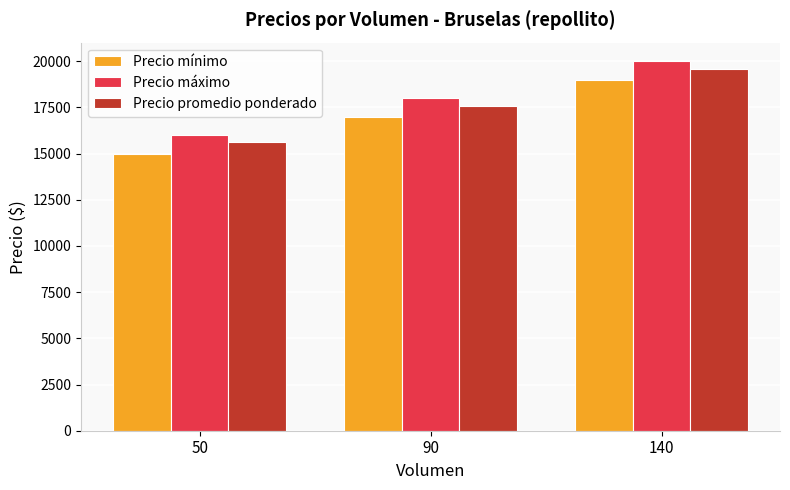

Which series changed the most between 90 and 140?

Precio promedio ponderado